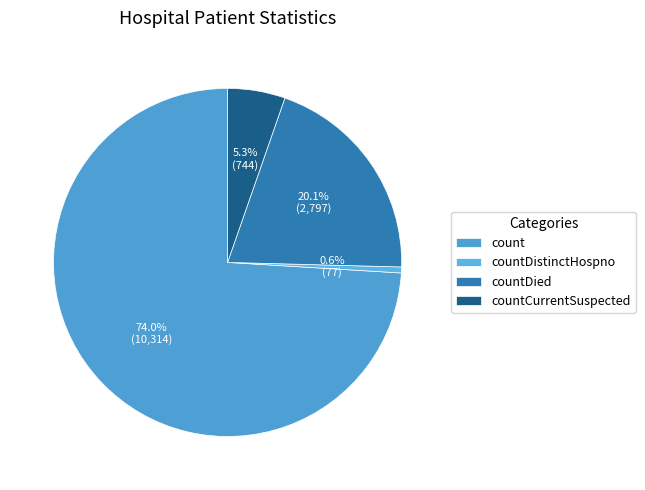

What is the largest slice in the pie chart?

count